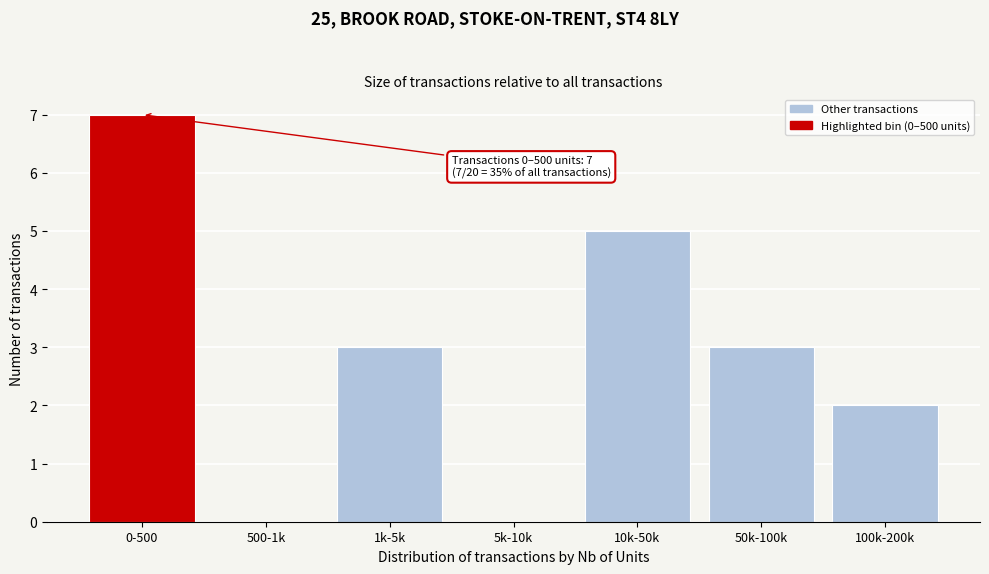

Reading left to right, extract all data points from this chart.

0-500=7	500-1k=0	1k-5k=3	5k-10k=0	10k-50k=5	50k-100k=3	100k-200k=2